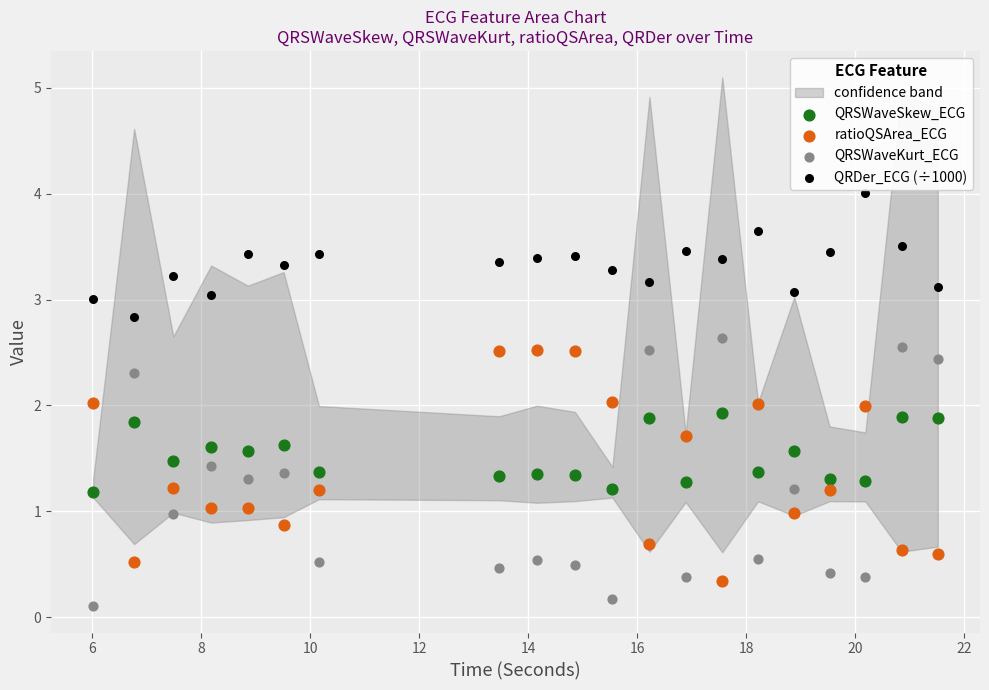

Which series reaches the maximum Y coordinate?

QRDer_ECG (÷1000)